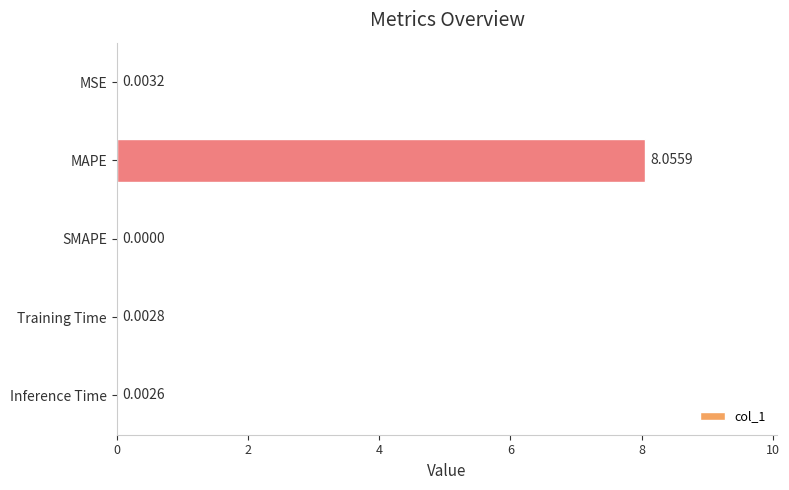

Which label corresponds to the largest value in the chart?

MAPE